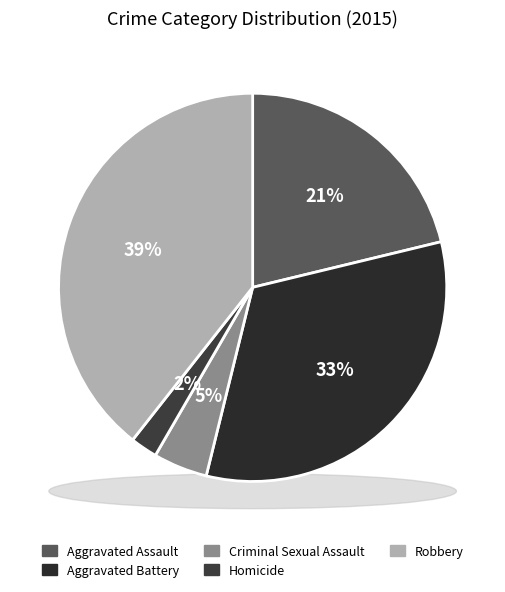

How many segments does this pie chart have?

5